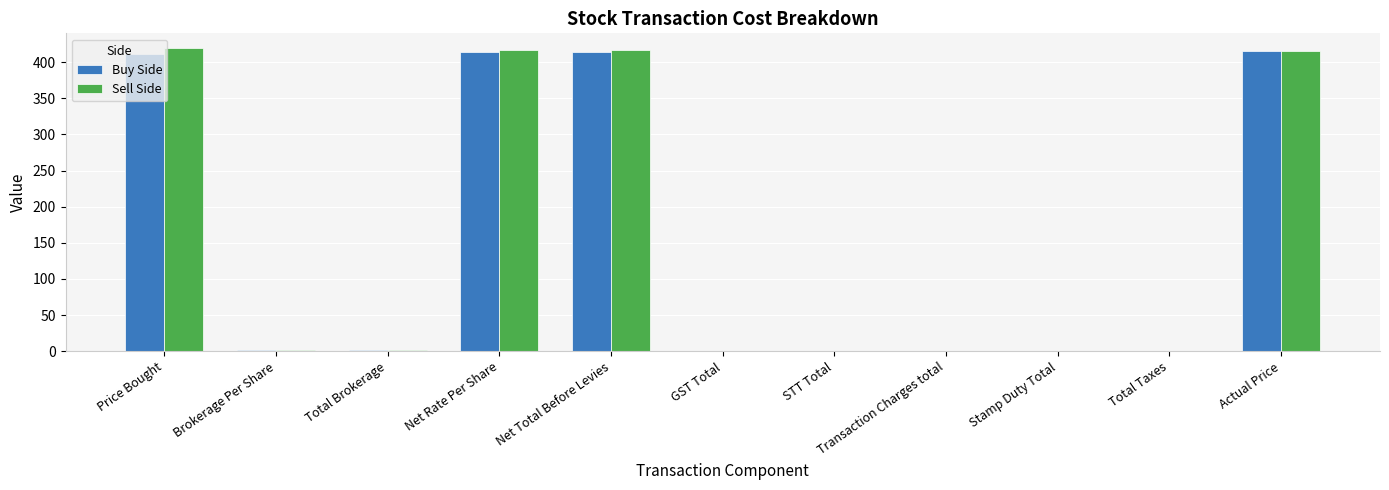

What is the maximum value for Sell Side?

419.0